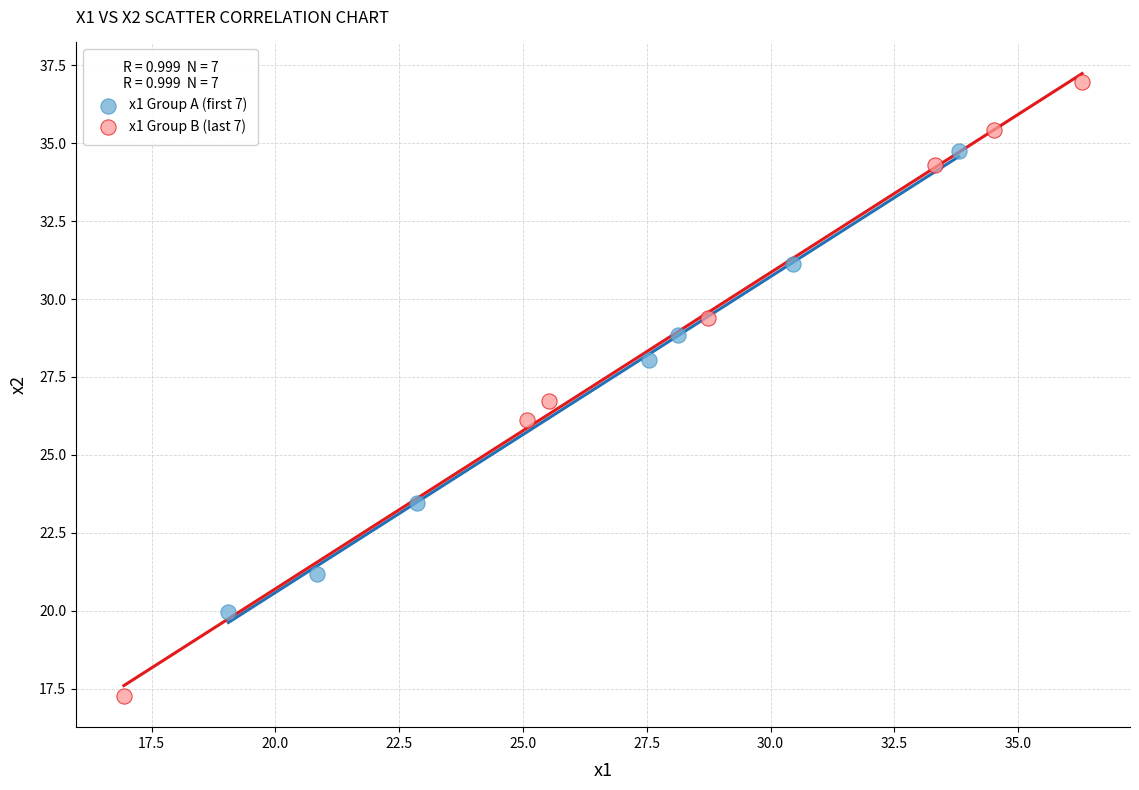

Which series has the widest spread of Y values?

x1 Group B (last 7)